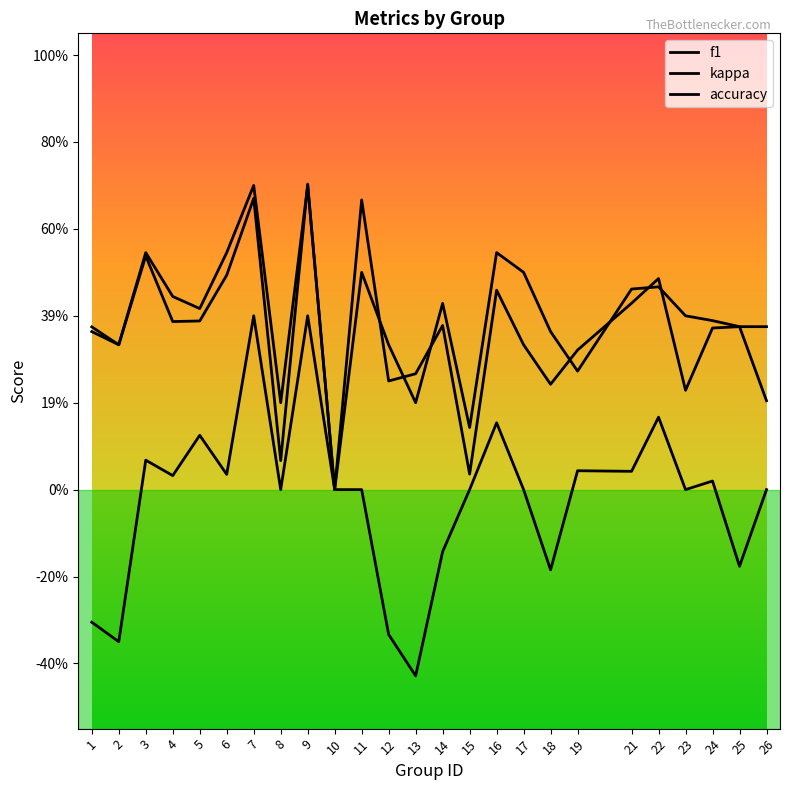

Does the chart display data point markers on the line(s)?

No